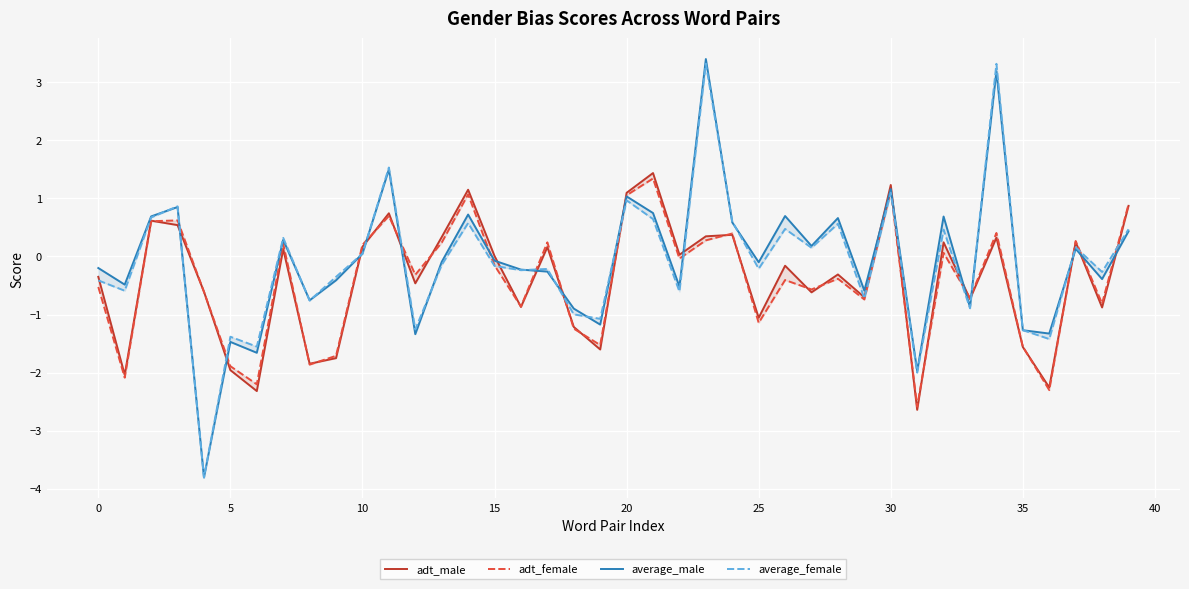

The adt_female series shows 1.5 at 14. True or false?

False